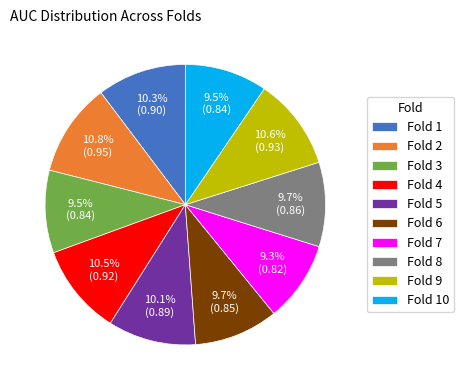

What percentage do Fold 6 and Fold 4 together represent?

20.2%